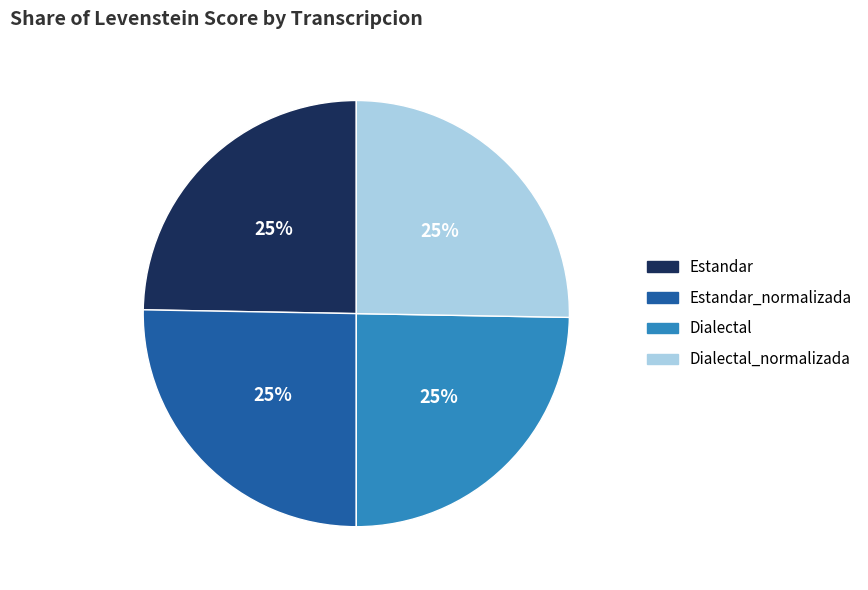

To the nearest percent, what portion does Dialectal_normalizada represent?

25%